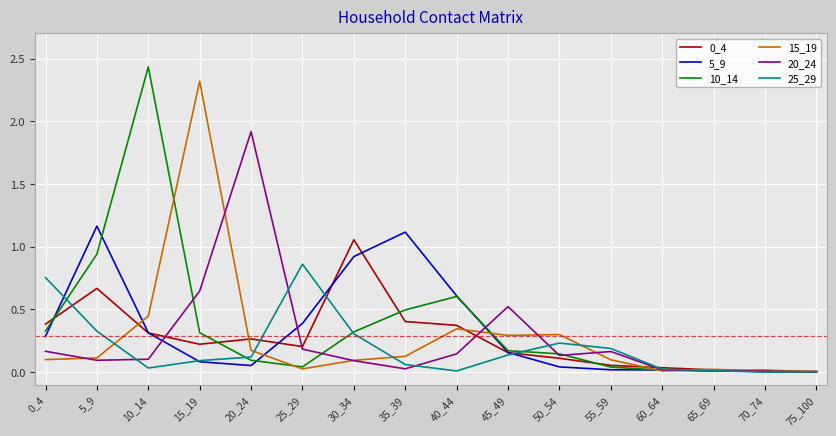

The 15_19 series shows 0.0 at 60_64. True or false?

True